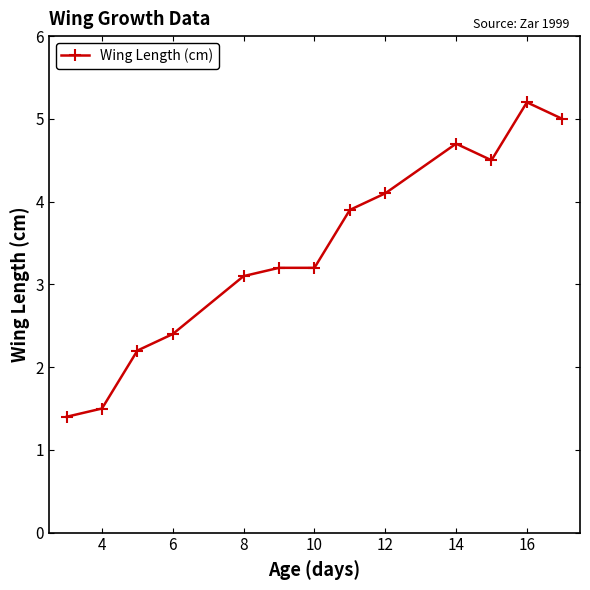

What is the maximum value shown in the chart?

5.2